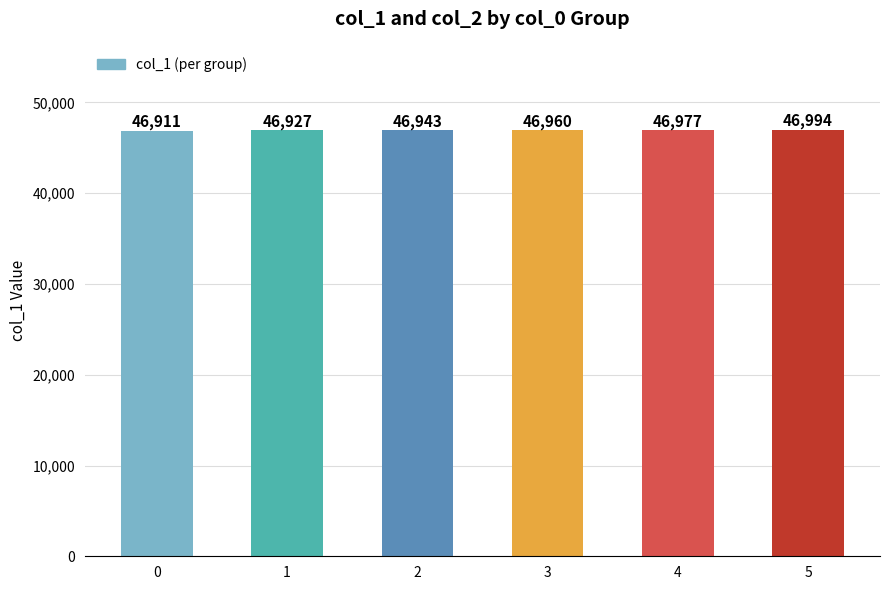

What is the approximate value at 2?

46943